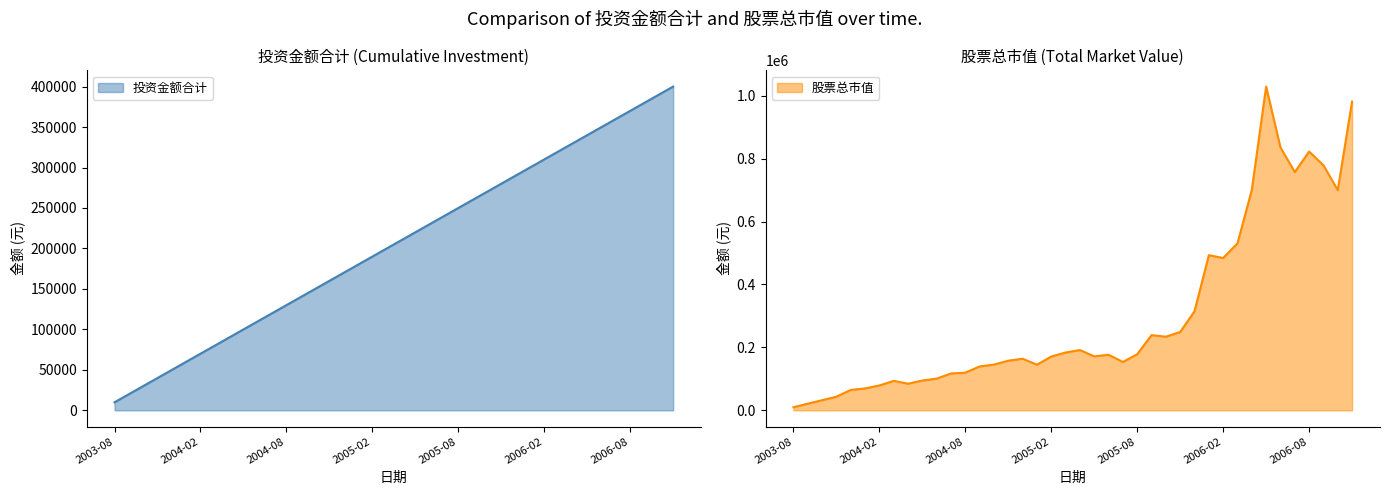

Which series has the largest total across all categories?

股票总市值